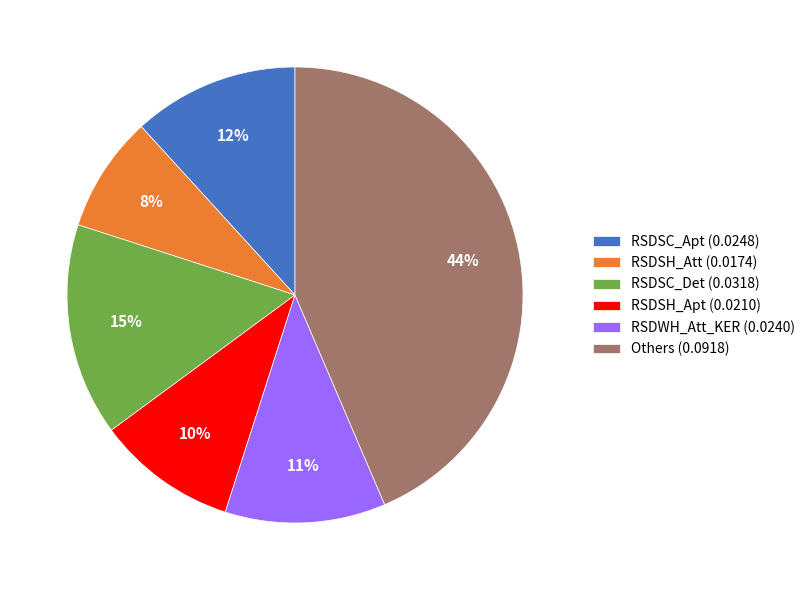

How many slices are in this pie chart?

6